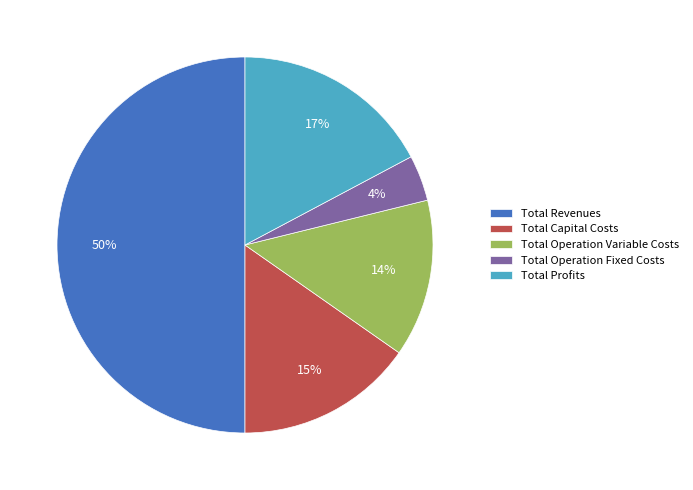

To the nearest percent, what is the difference between the Total Profits and Total Capital Costs slice percentages?

2%